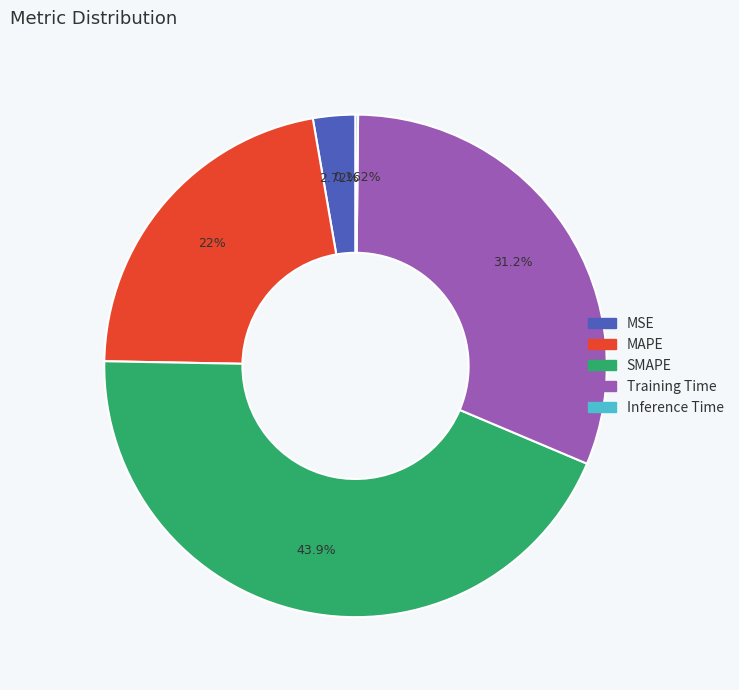

Which slice is the largest?

SMAPE